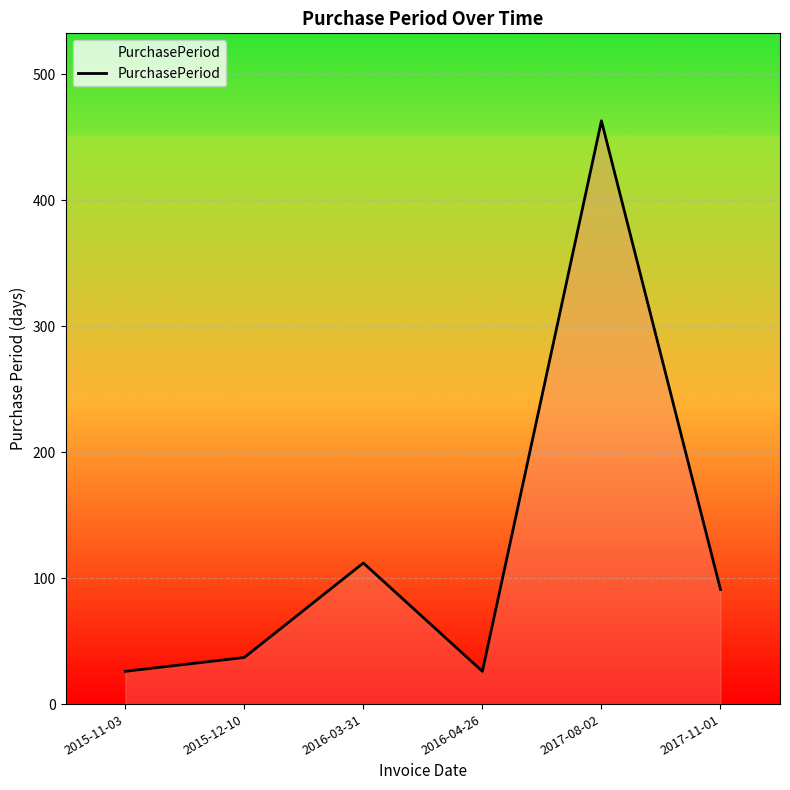

What is the difference between the values at 2017-08-02 and 2016-04-26?

437